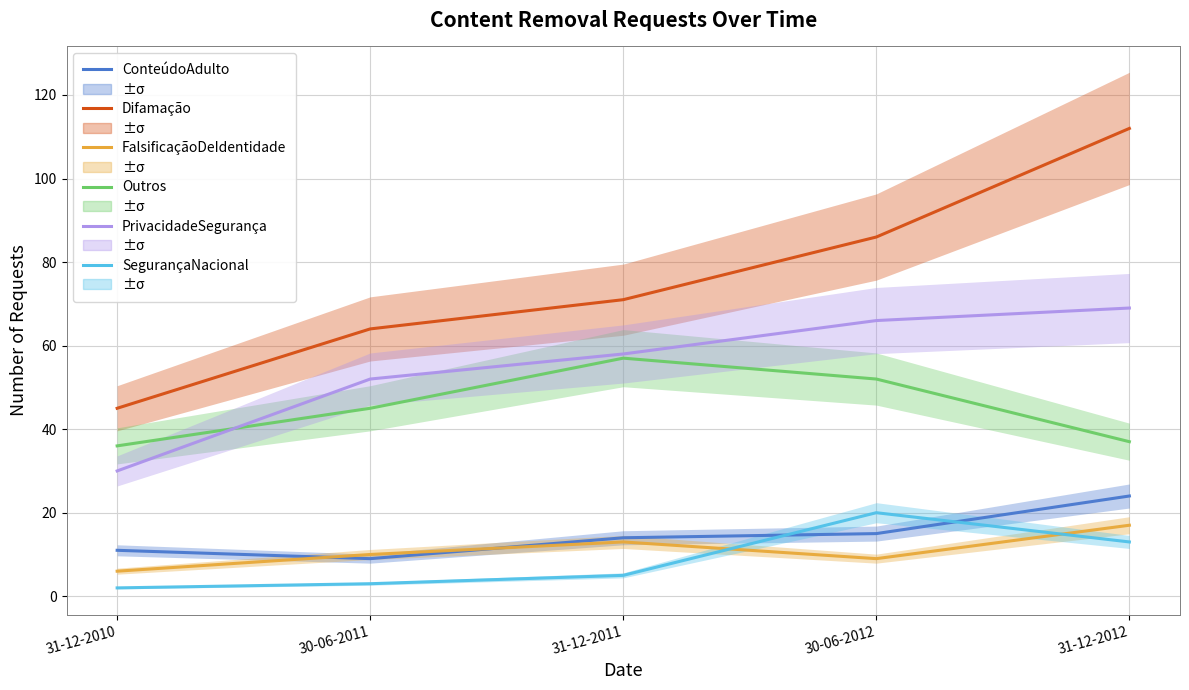

Where does the ConteúdoAdulto series first go above 14?

30-06-2012